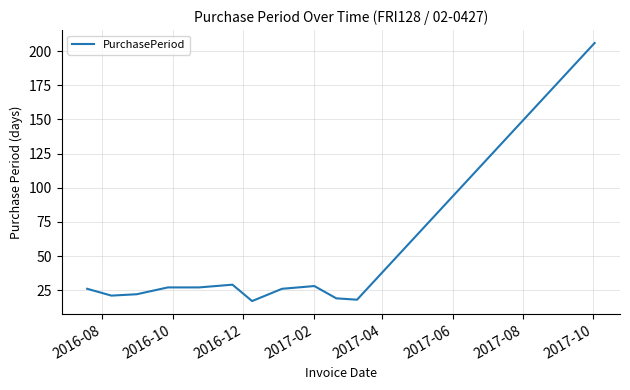

Is this an area chart (filled region under the line)?

No